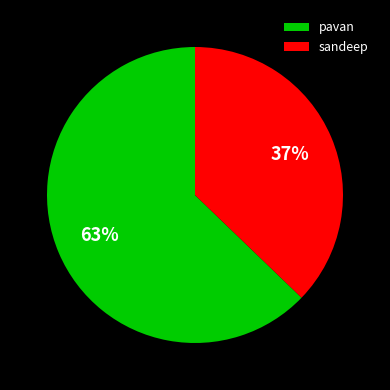

Between sandeep and pavan, which is larger?

pavan